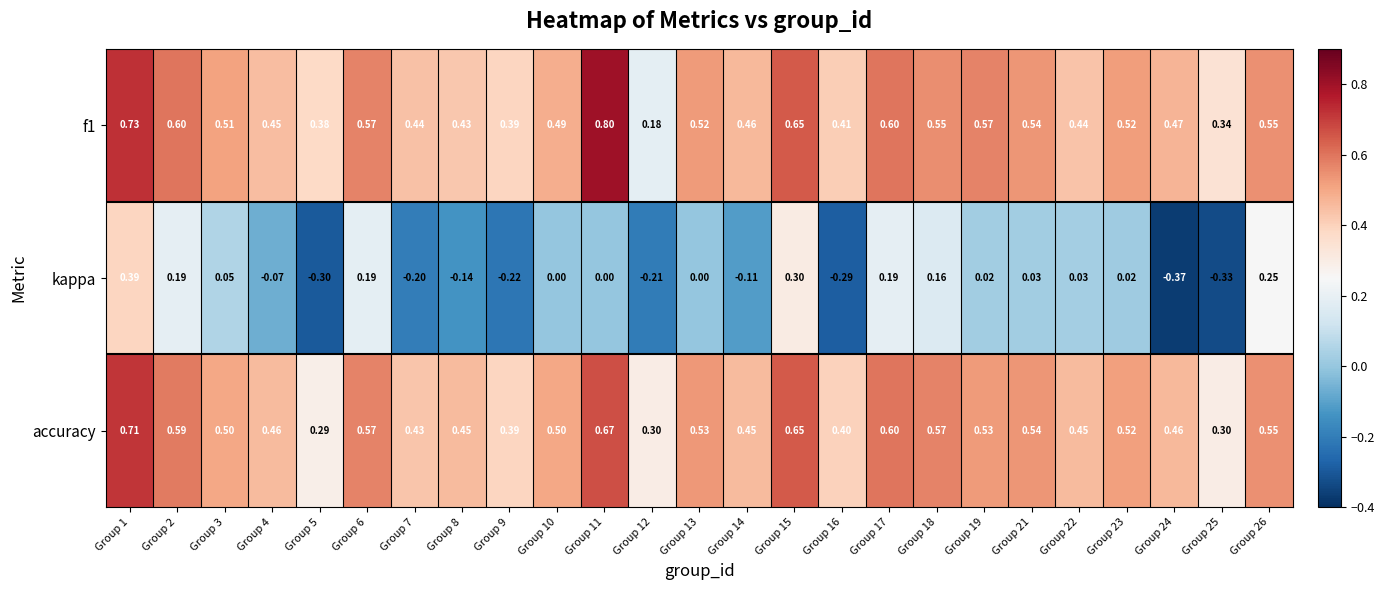

Which series changed the most between Group 2 and Group 7?

kappa